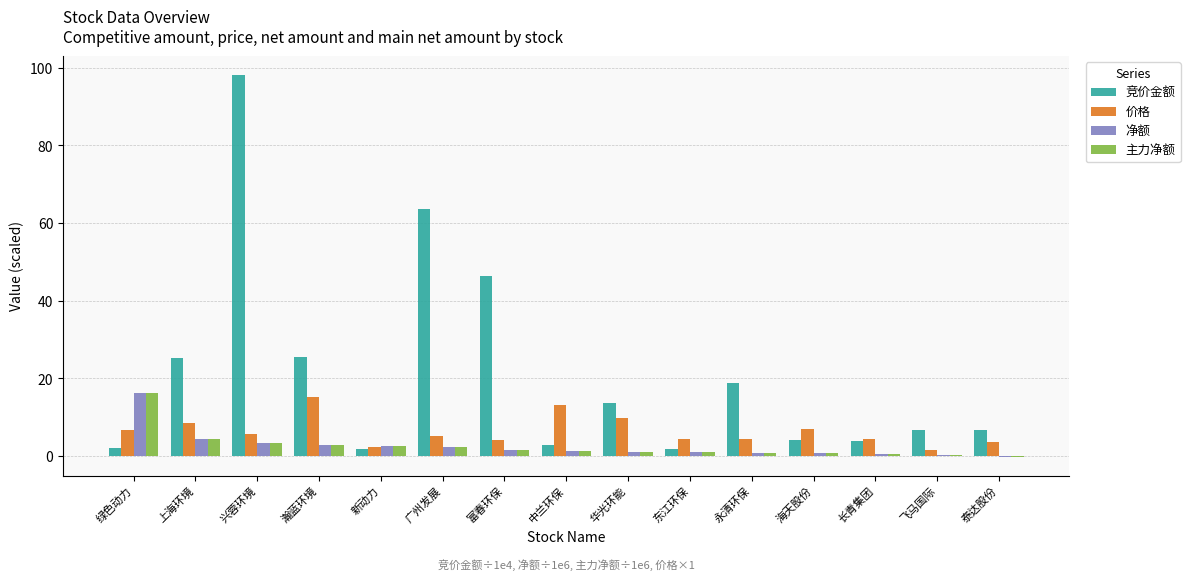

Which series changed the most between 上海环境 and 富春环保?

竞价金额